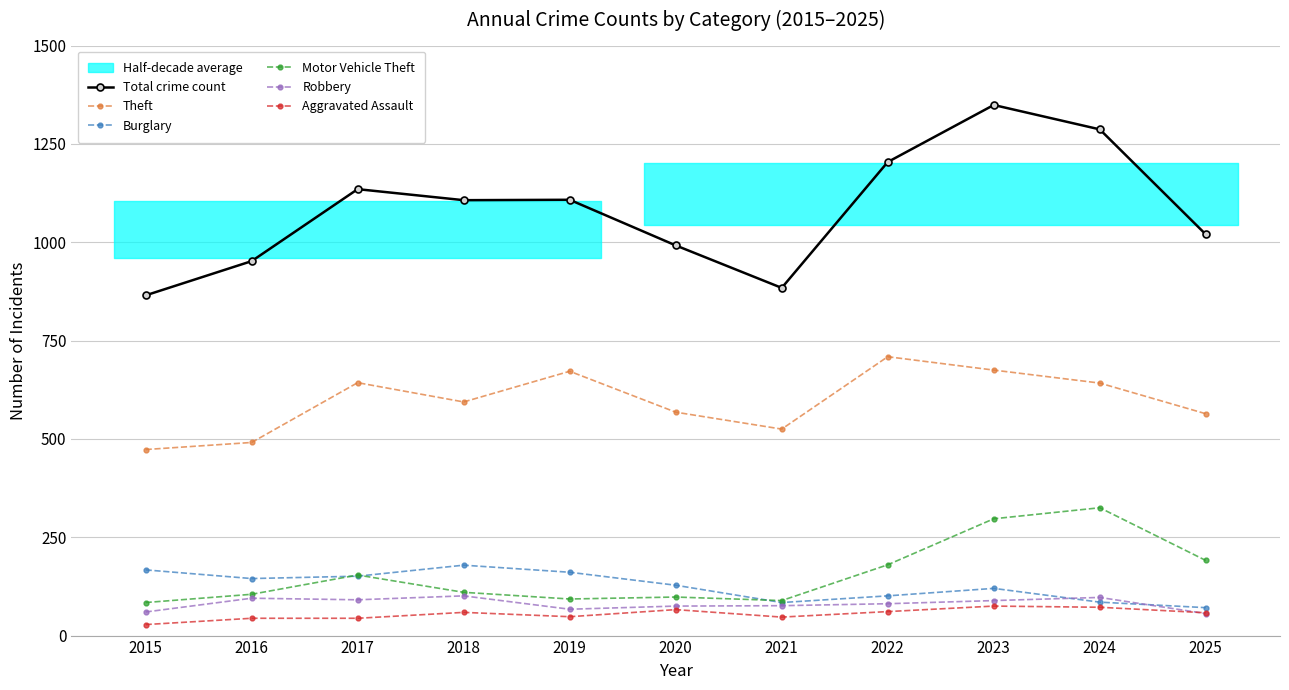

The Aggravated Assault series shows 79 at 2017. True or false?

False